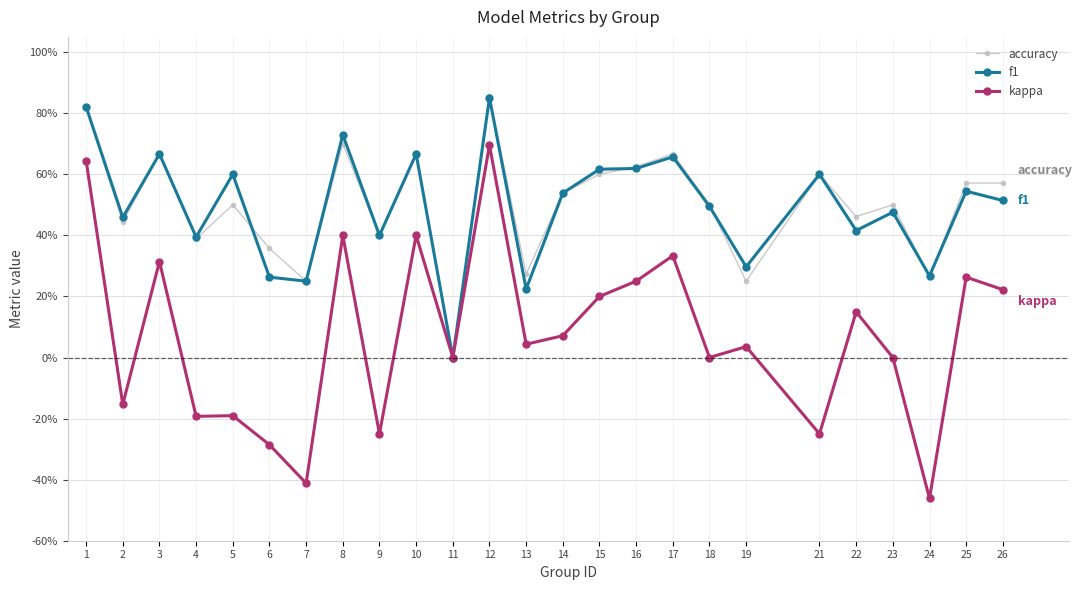

What is the minimum value for kappa?

-0.5